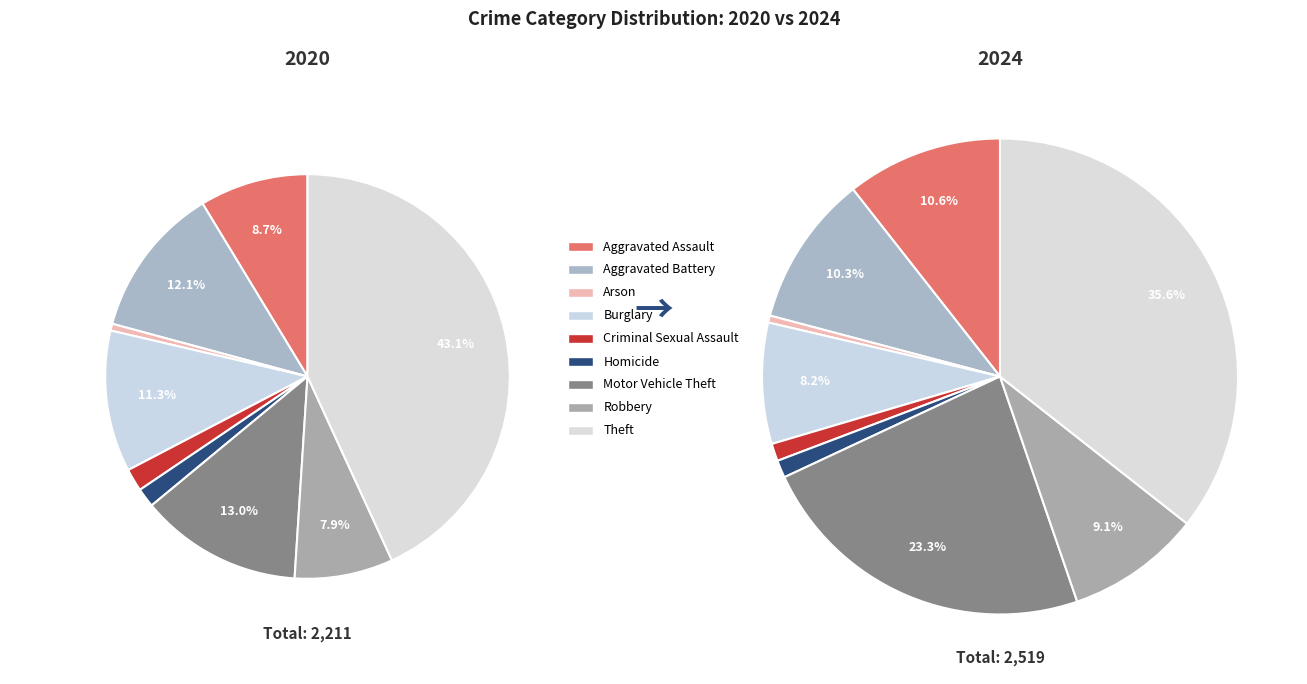

Do Robbery and Arson together represent more than half of the pie?

No